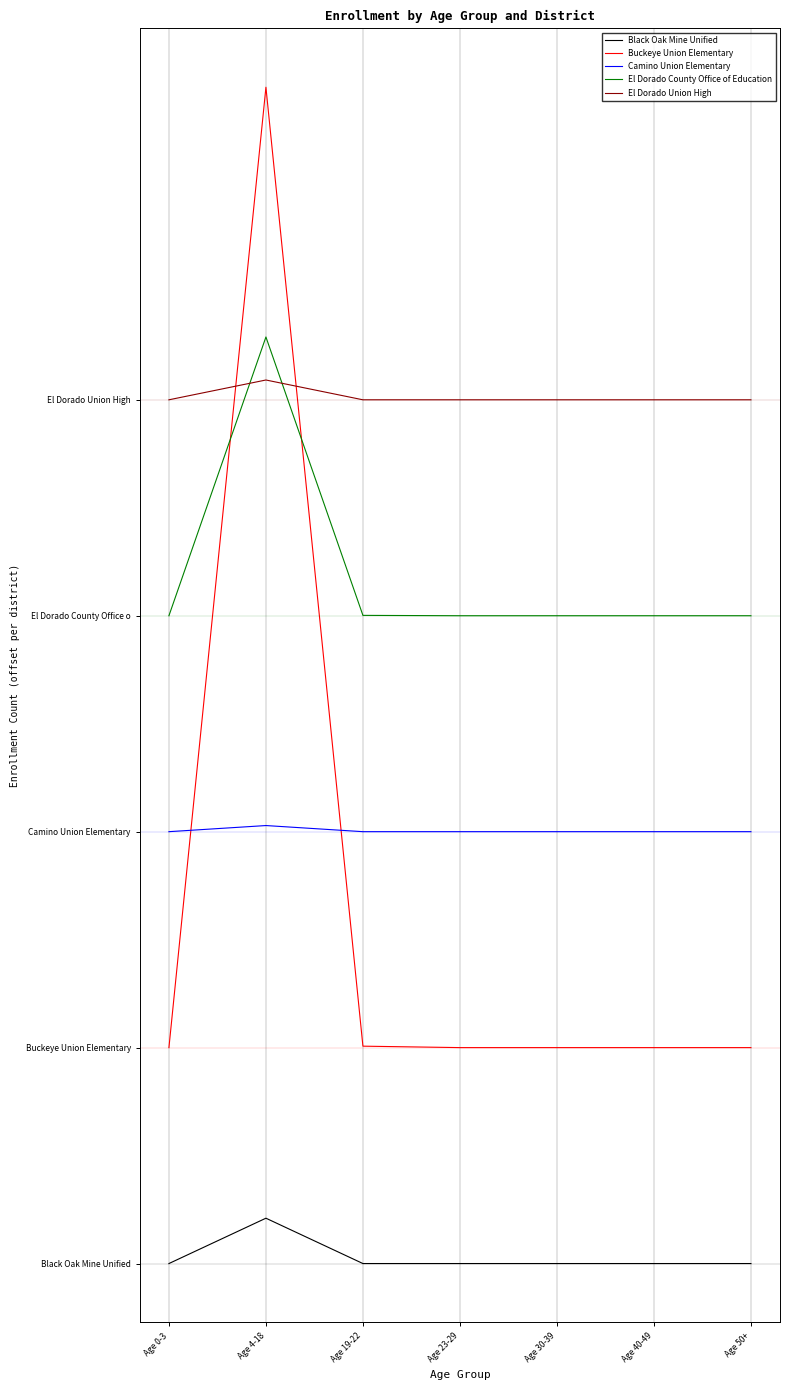

Is this an area chart (filled region under the line)?

No